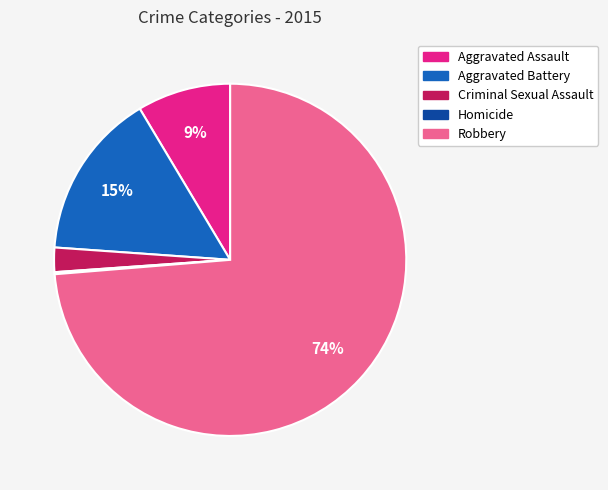

What is the majority slice?

Robbery